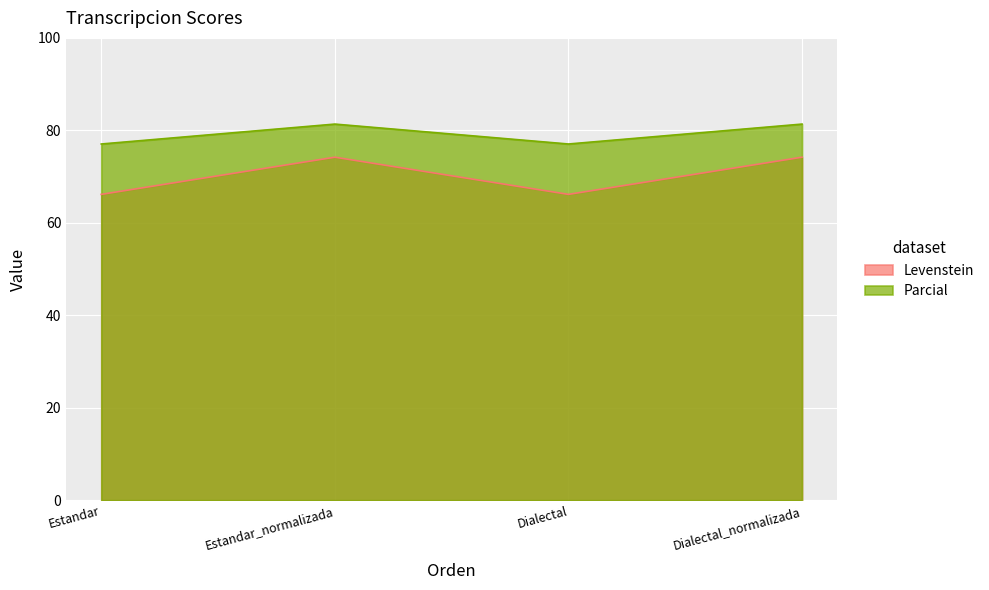

What is the sum of all Parcial values?

316.8